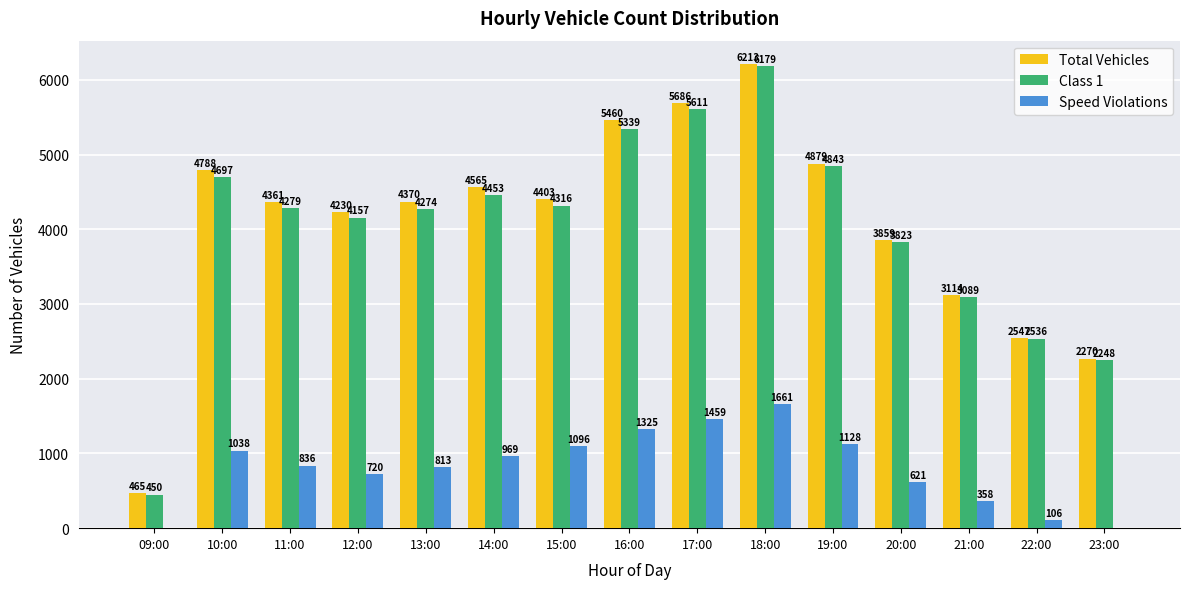

What is the sum of the Total Vehicles values at 11:00 and 18:00?

10574